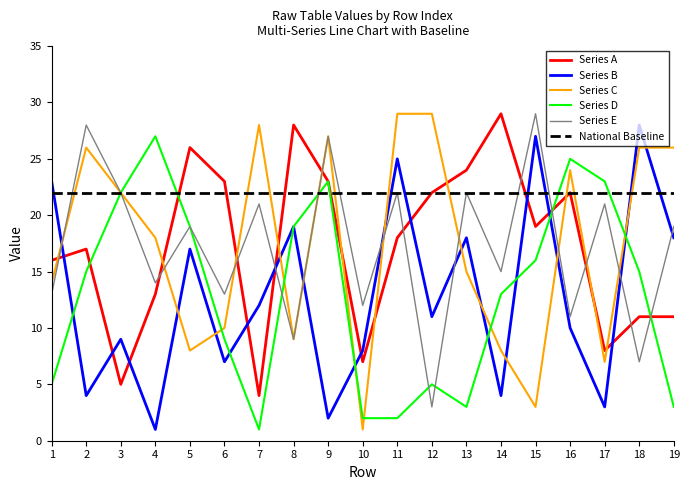

The value of Series B at 16 is 16. True or false?

False